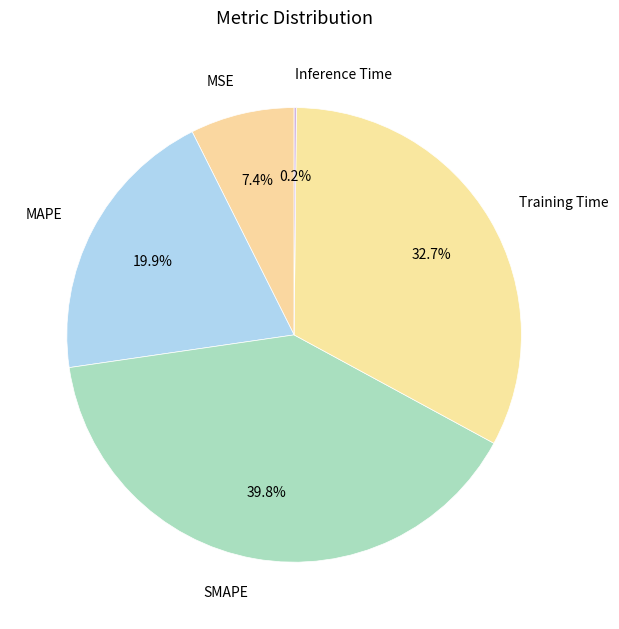

Between MSE and Training Time, which is larger?

Training Time